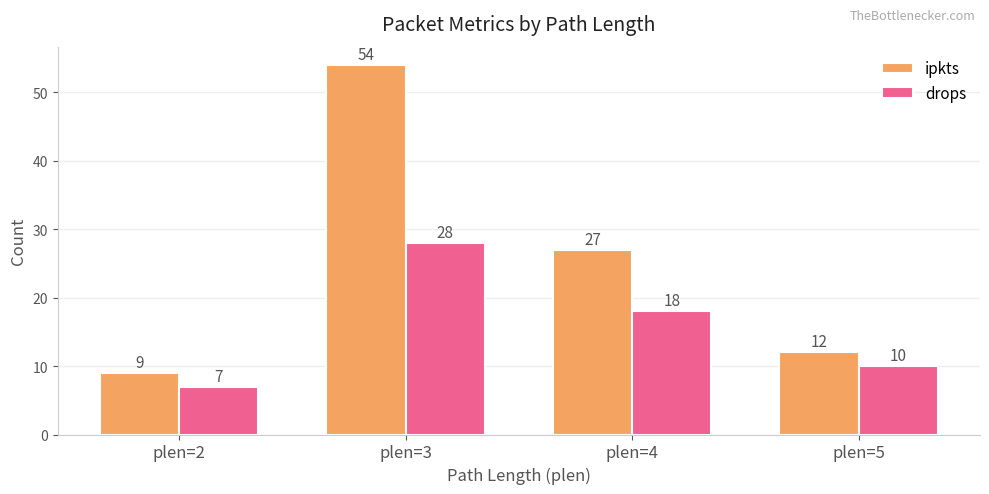

Which series has the largest total across all categories?

ipkts